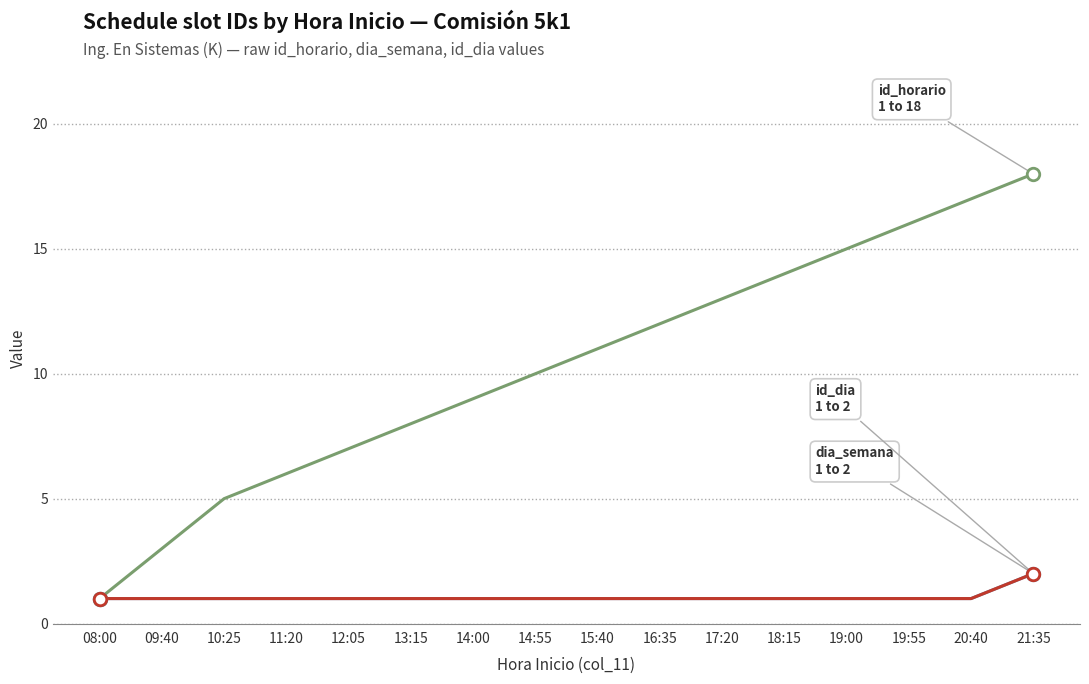

What is the label of the 12th point from the left?

18:15